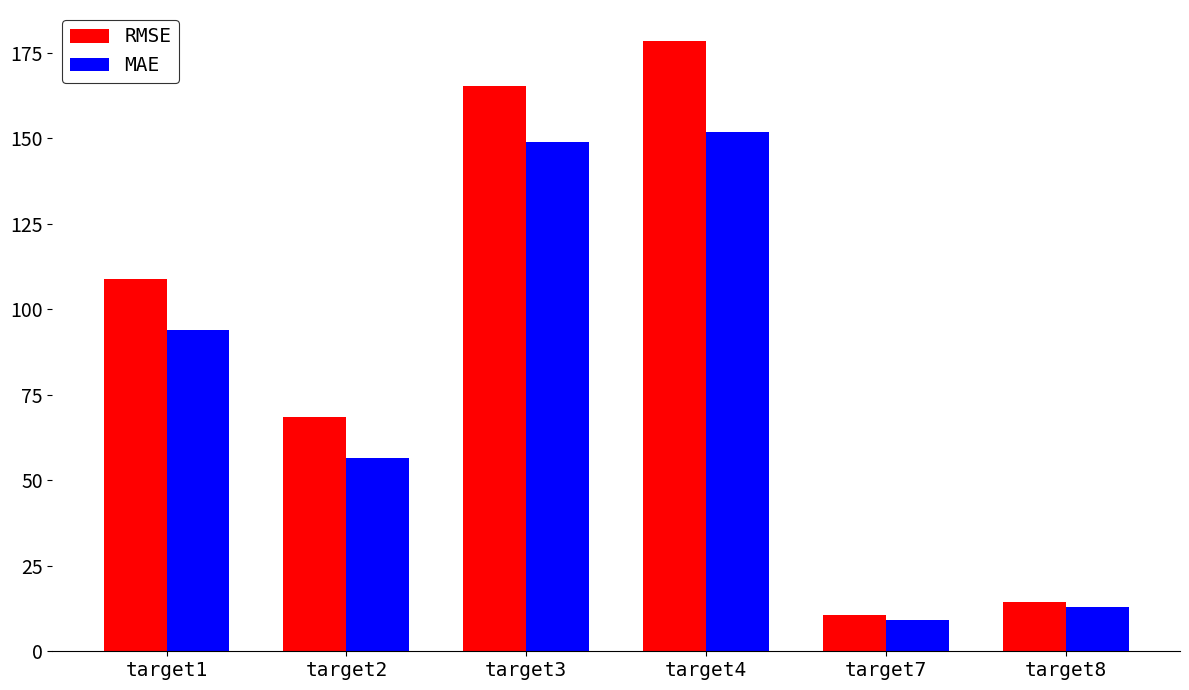

Where does the RMSE series first go above 108?

target1